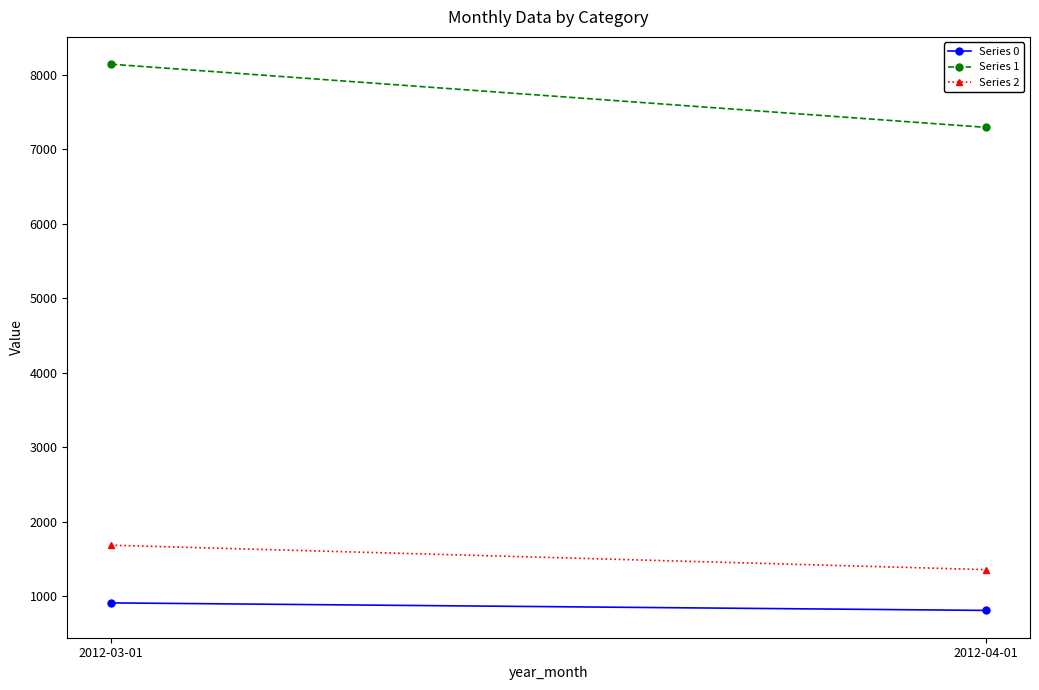

What is the sum of all Series 1 values?

15432